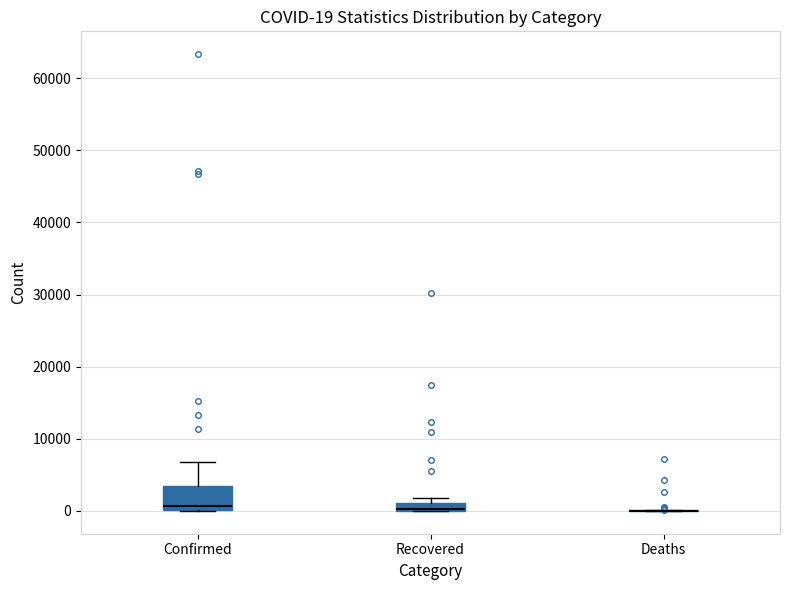

Which box is the tallest, from its lower edge to its upper edge?

Confirmed